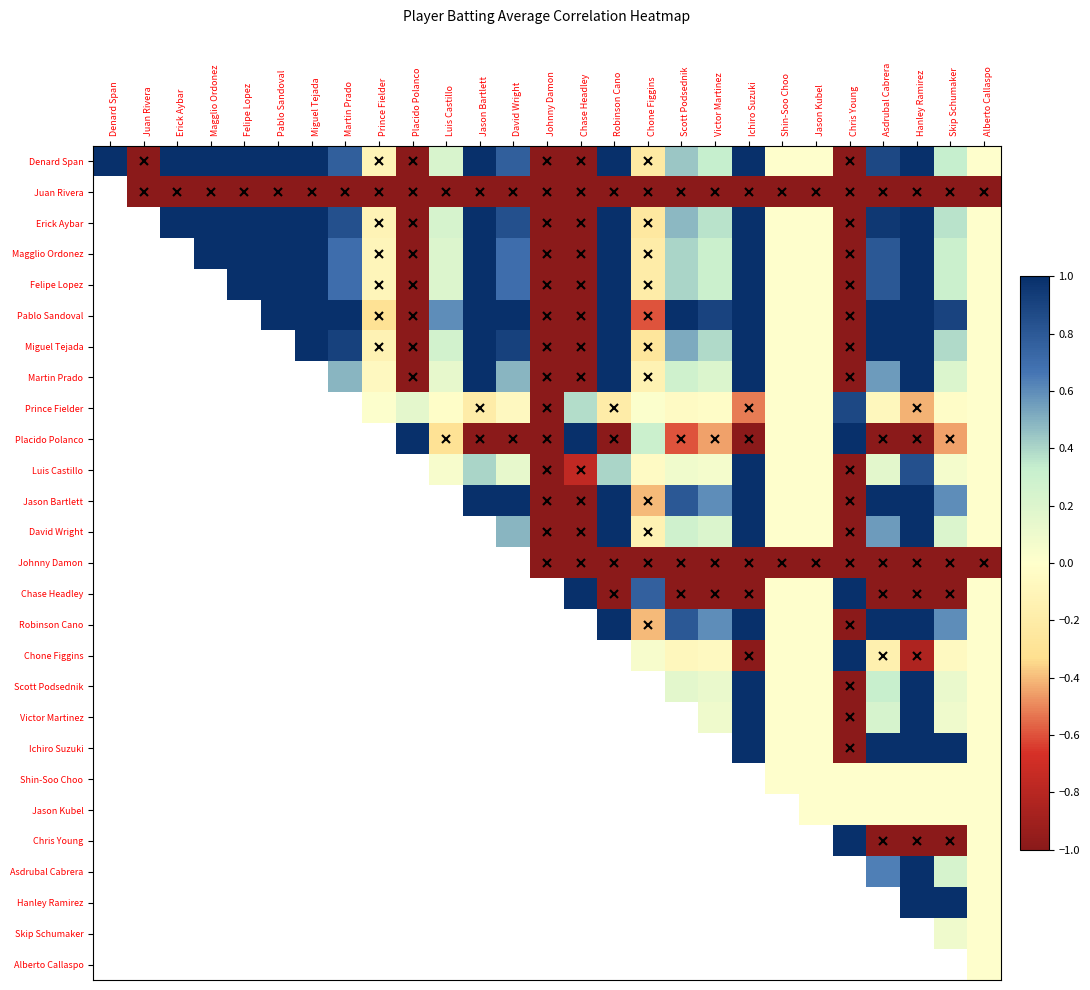

At how many categories does at least one series exceed 0?

22